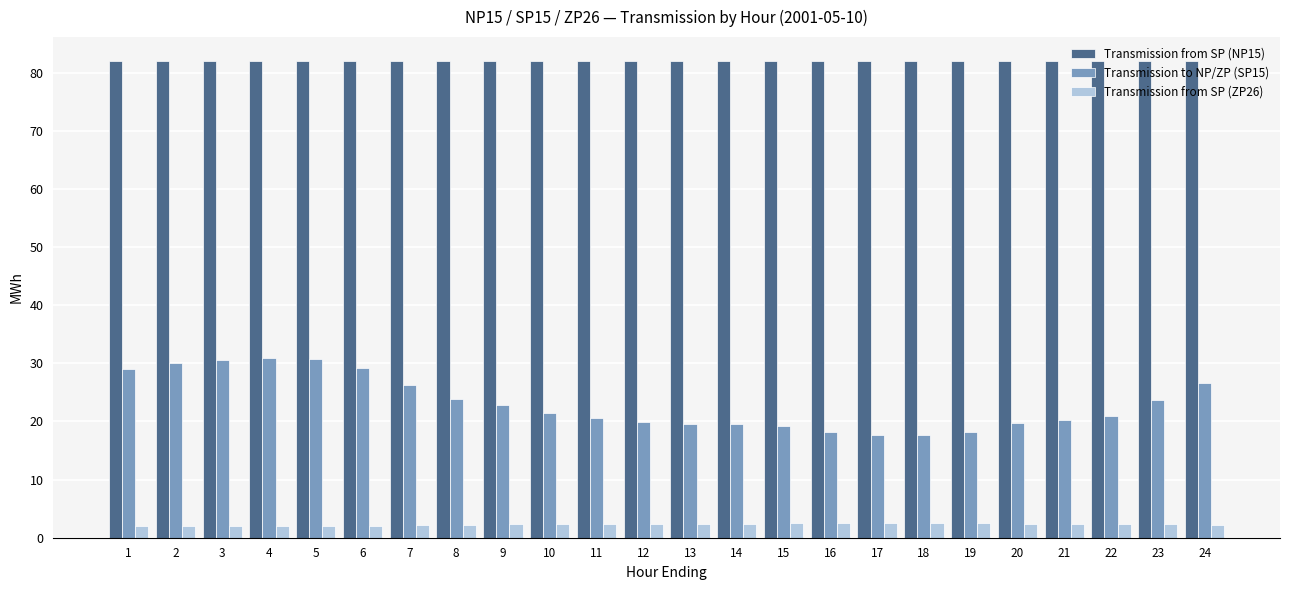

How many bars are there in total?

72